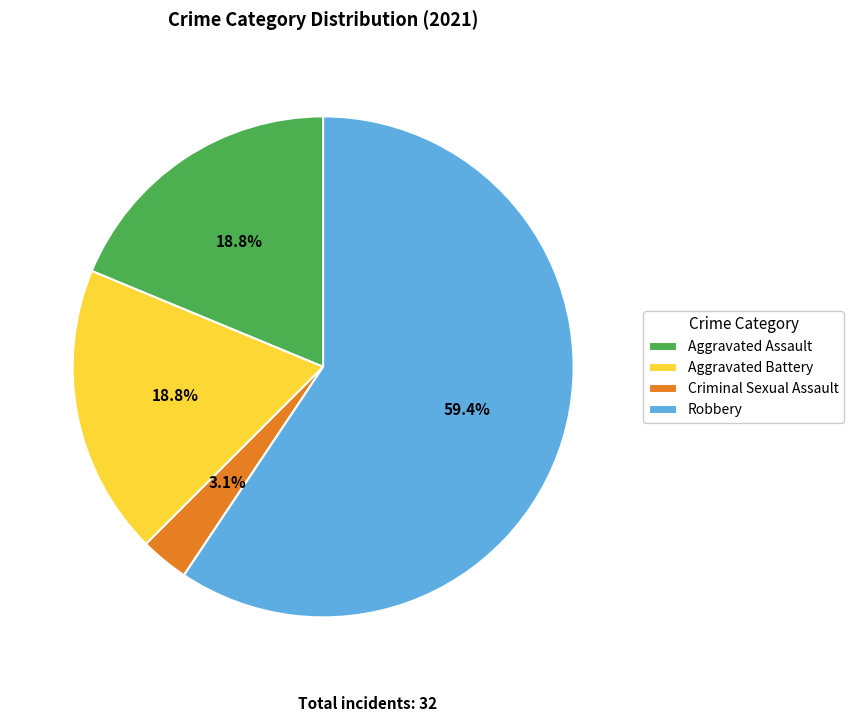

Is it true that Aggravated Battery is 19% of the pie?

True